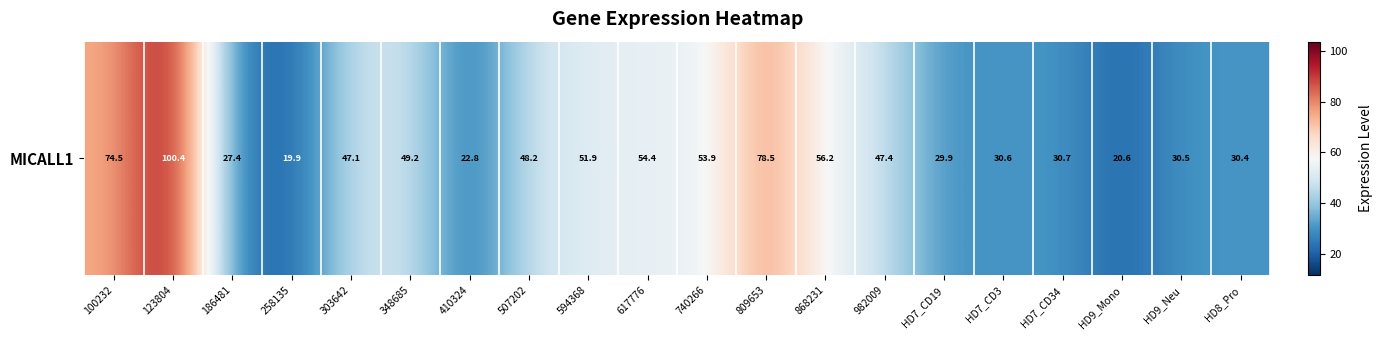

Rank the categories by value from lowest to highest.

258135, HD9_Mono, 410324, 186481, HD7_CD19, HD8_Pro, HD9_Neu, HD7_CD3, HD7_CD34, 303642, 982009, 507202, 348685, 594368, 740266, 617776, 868231, 100232, 809653, 123804